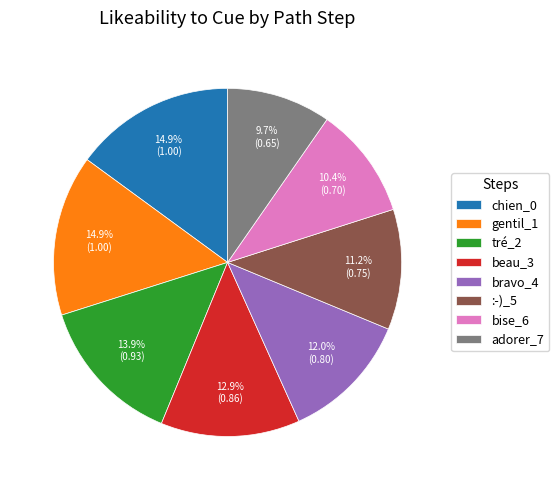

How many segments does this pie chart have?

8